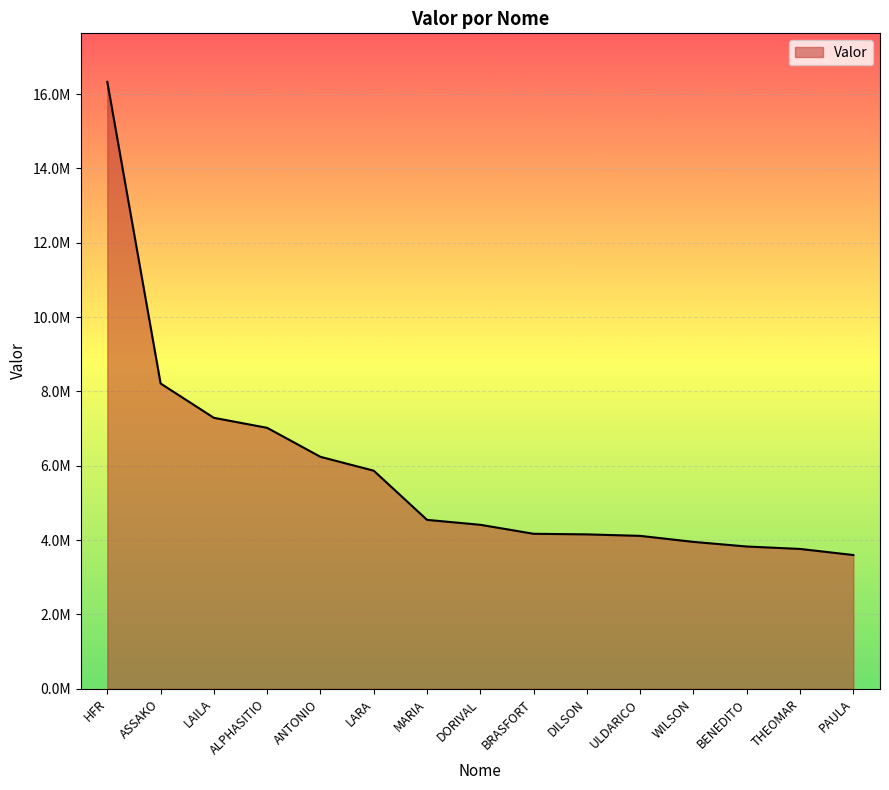

What is the difference between the maximum and second lowest values?

12567856